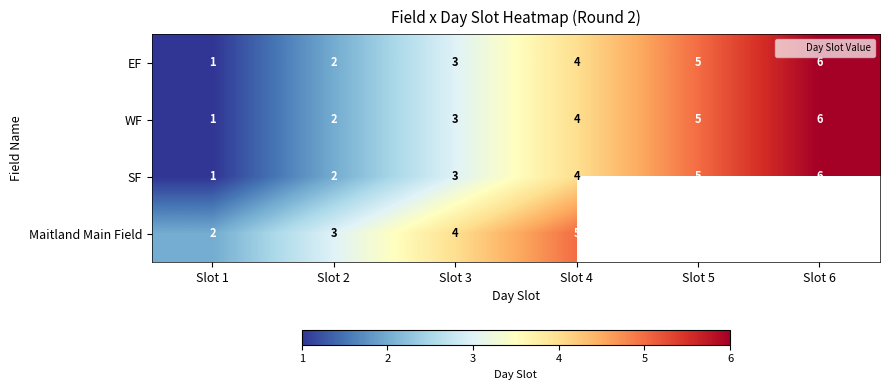

How many series are shown in this chart?

4